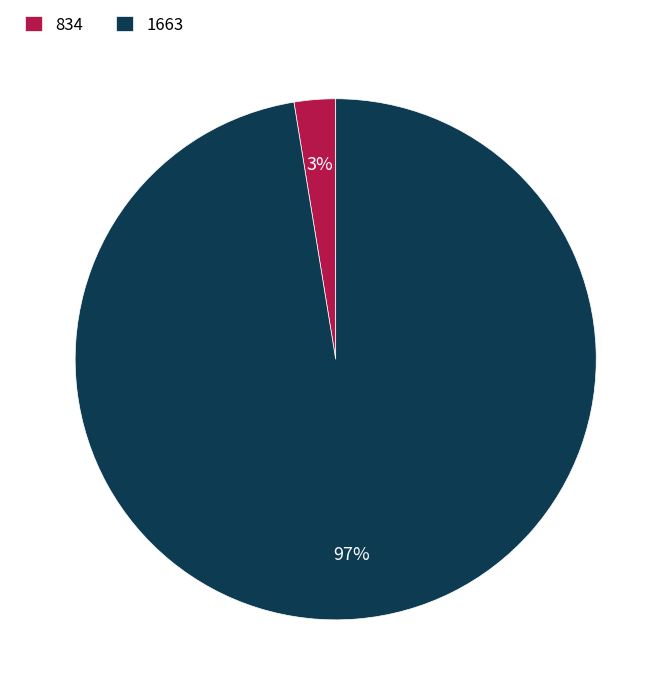

Does 1663 represent more than half of the total?

Yes